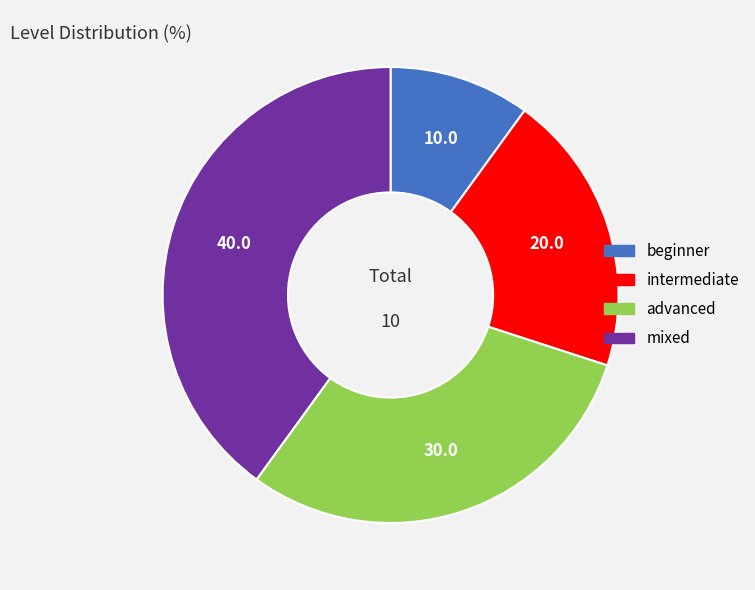

What is the ratio of the value at intermediate to the value at advanced?

0.7